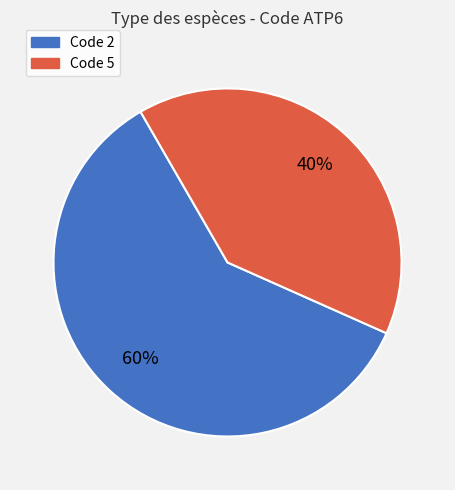

What percentage is the Code 2 slice, to the nearest percent?

60%